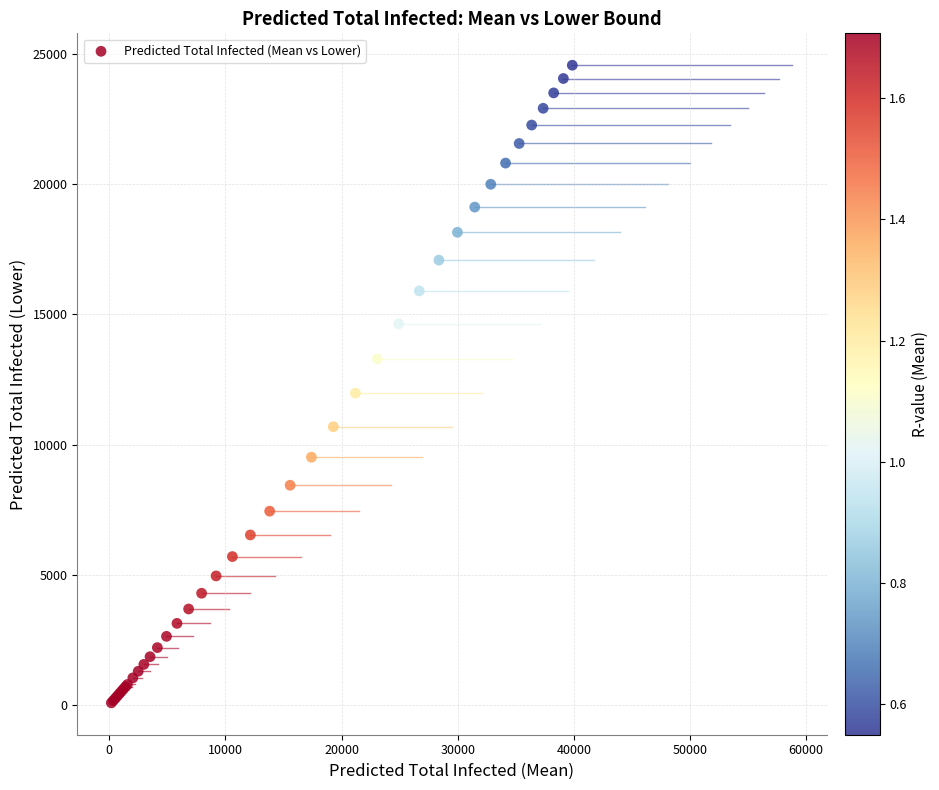

What Y value in the scatter plot is closest to 12320?

11969